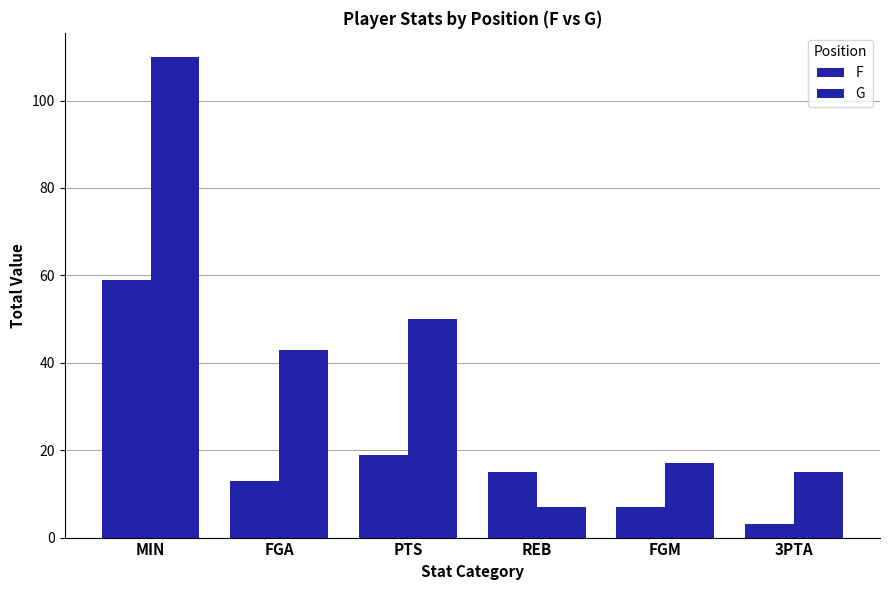

How many bars are there in each group?

2